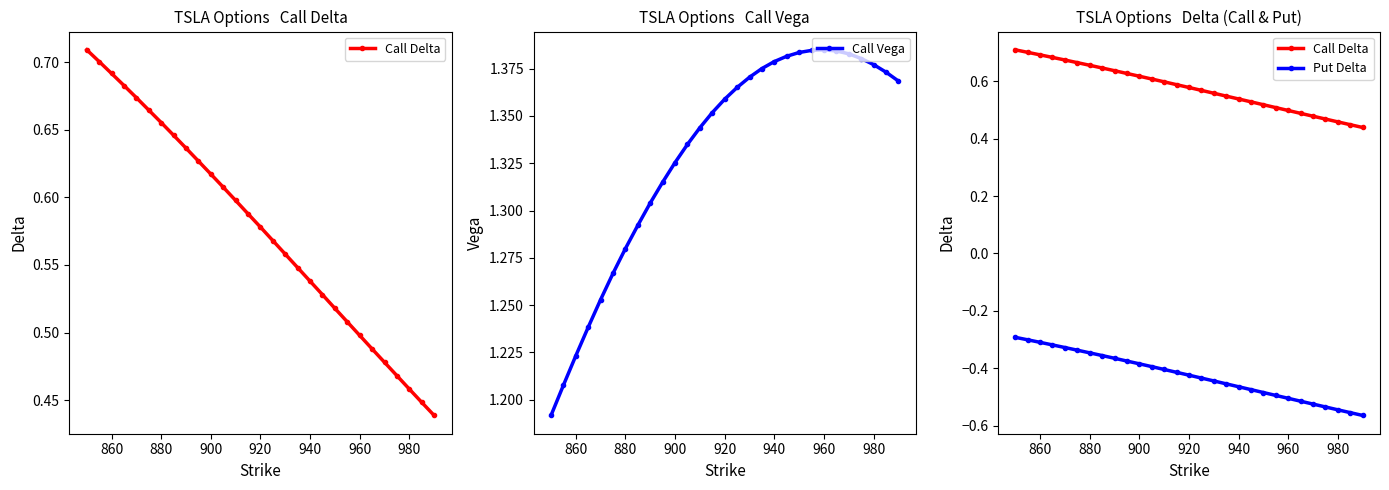

Count the Call Vega values in the range 1 to 2.

29